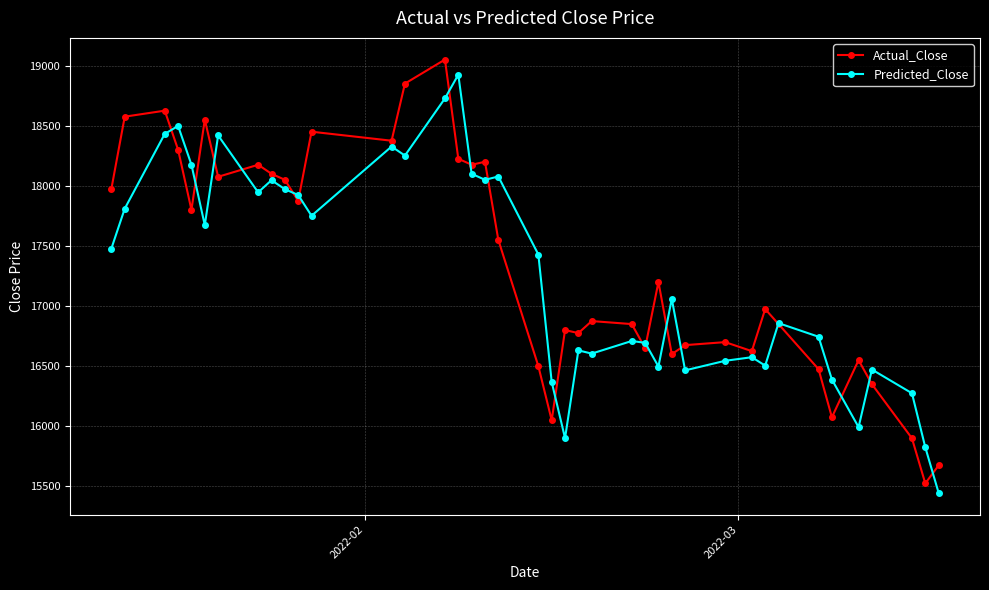

How many series are shown in this chart?

2